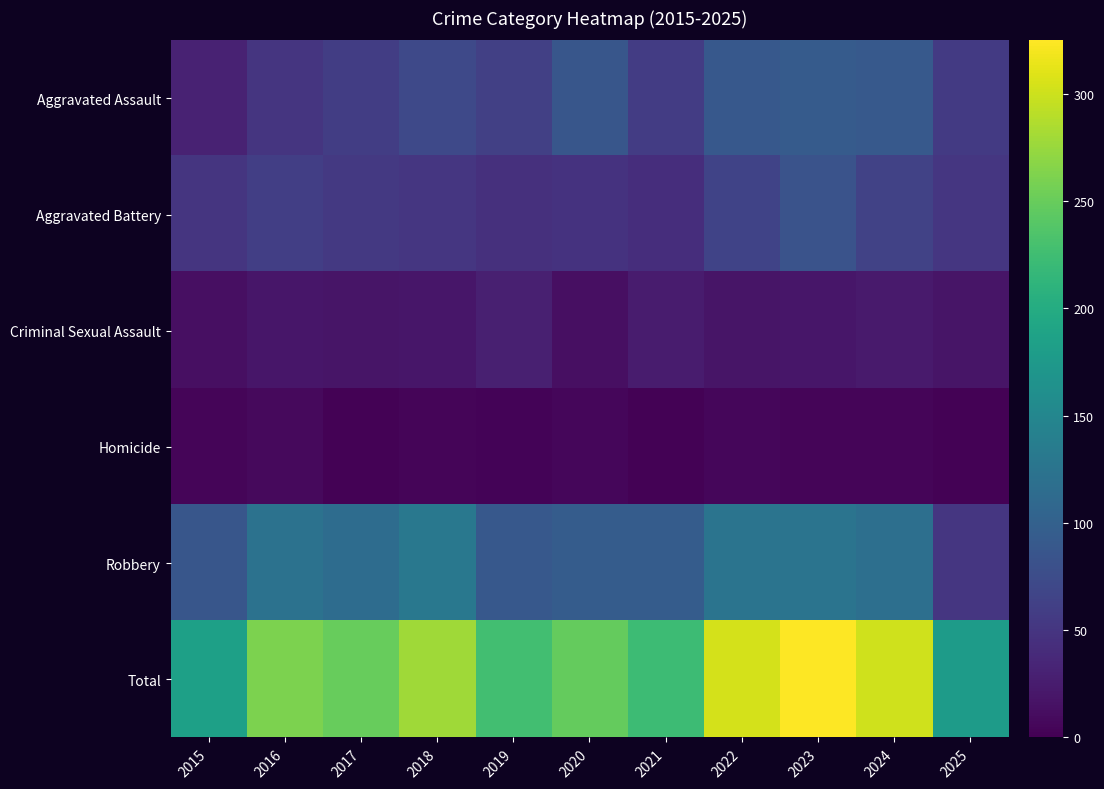

At which category is the sum across all series the highest?

2023